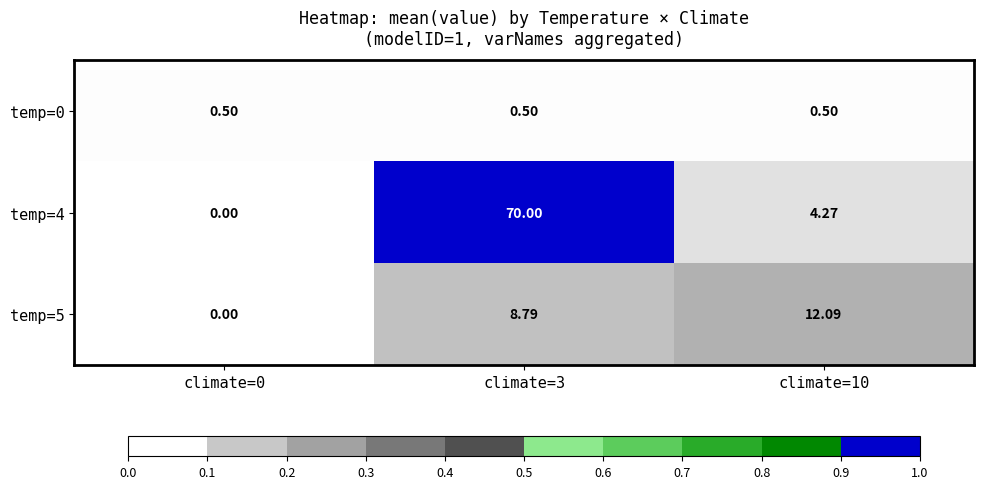

Is the value of temp=0 at climate=3 greater than the value of temp=5 at climate=10?

No